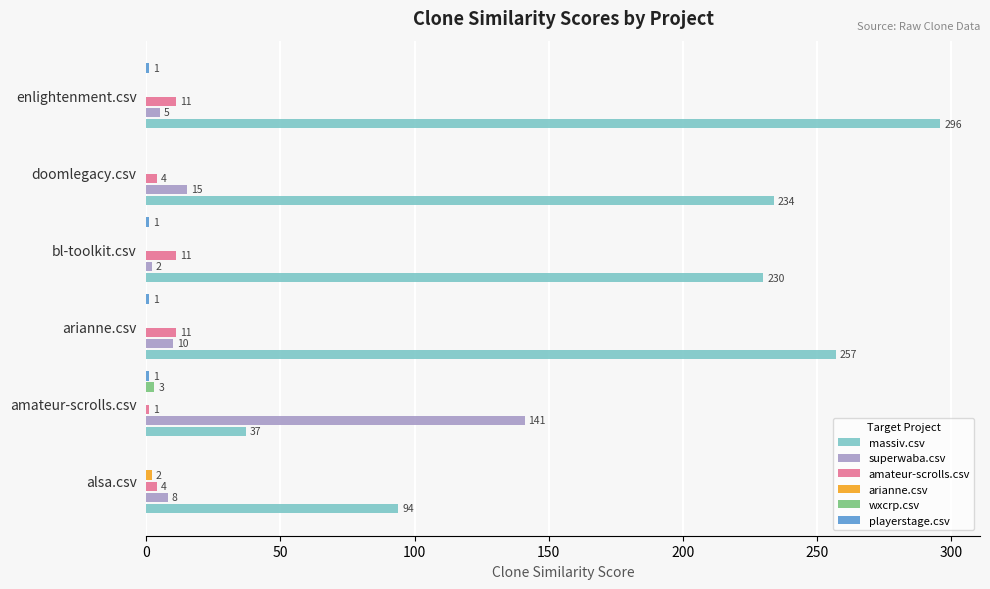

What is the greatest value displayed?

296